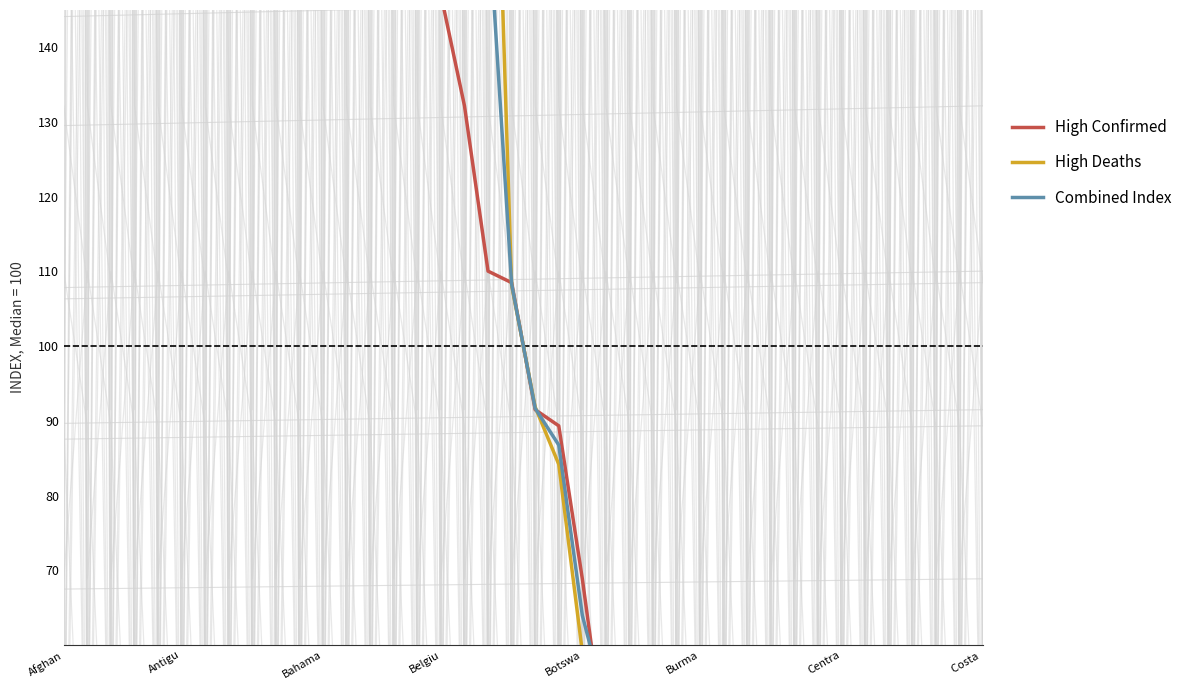

What is the difference between the second highest and second lowest values in the High Confirmed series?

3738.1